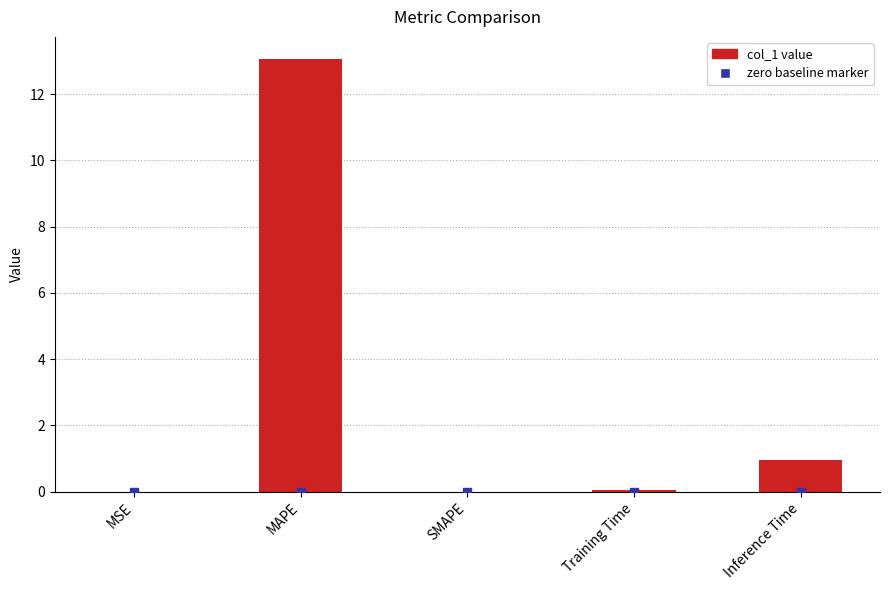

The chart shows a value of 7.0 at MAPE. True or false?

False